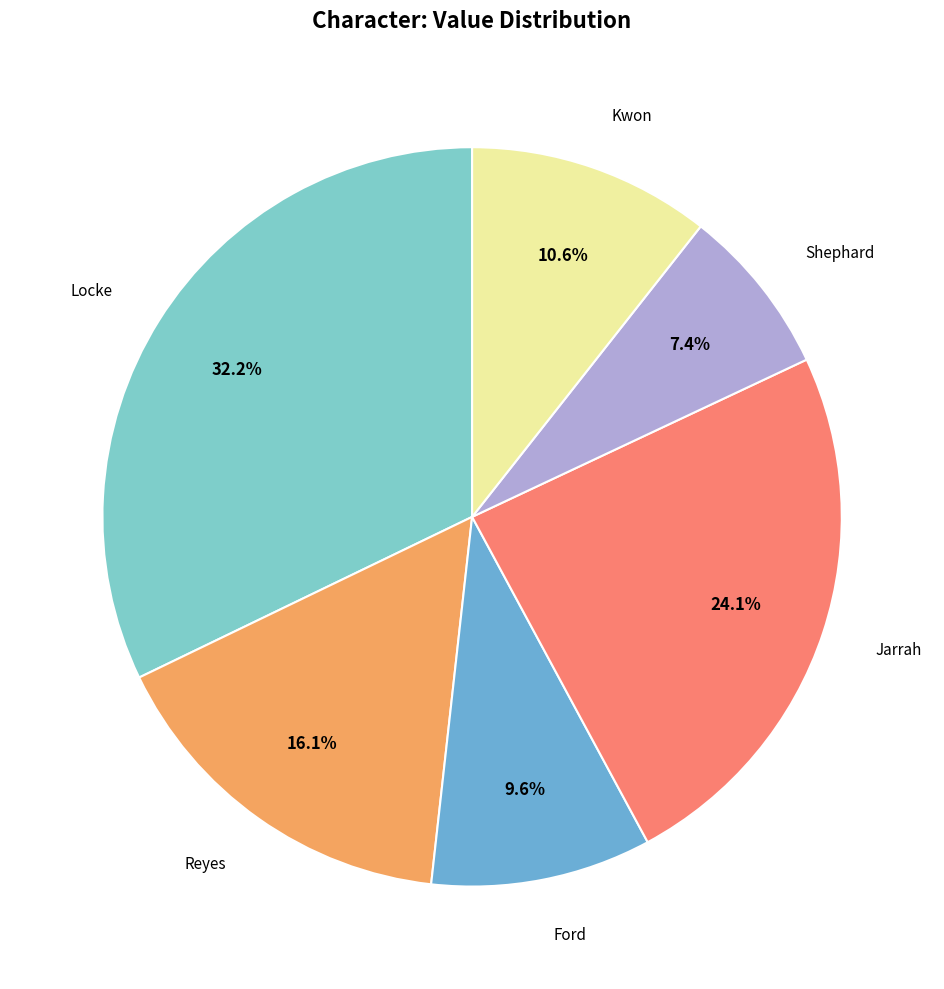

How many slices are in this pie chart?

6